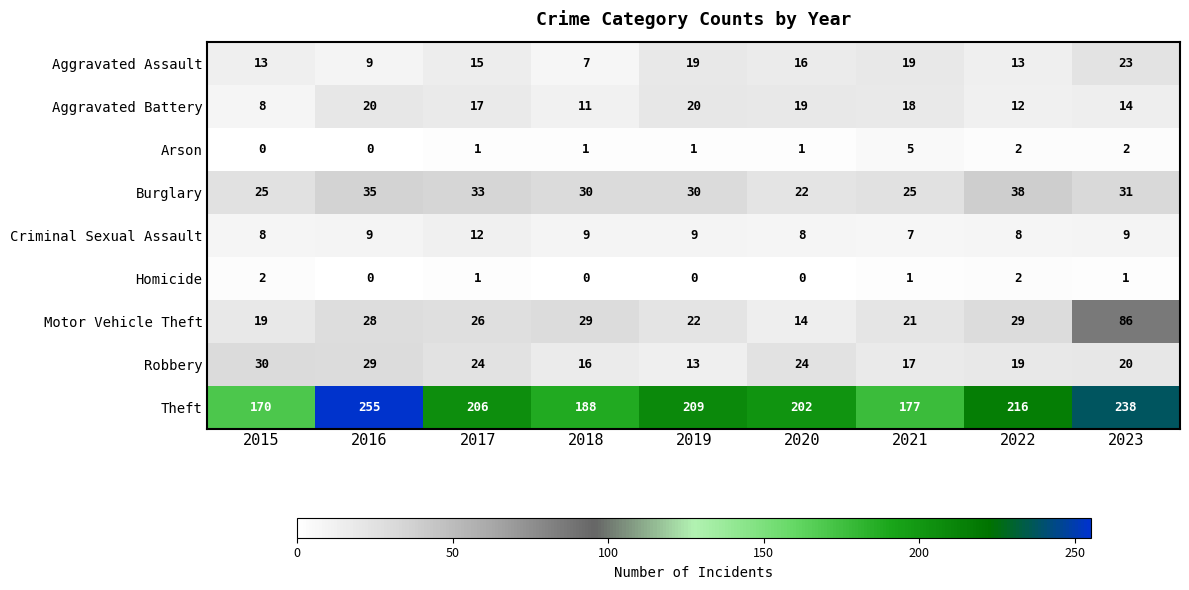

At which category is the sum across all series the highest?

2023